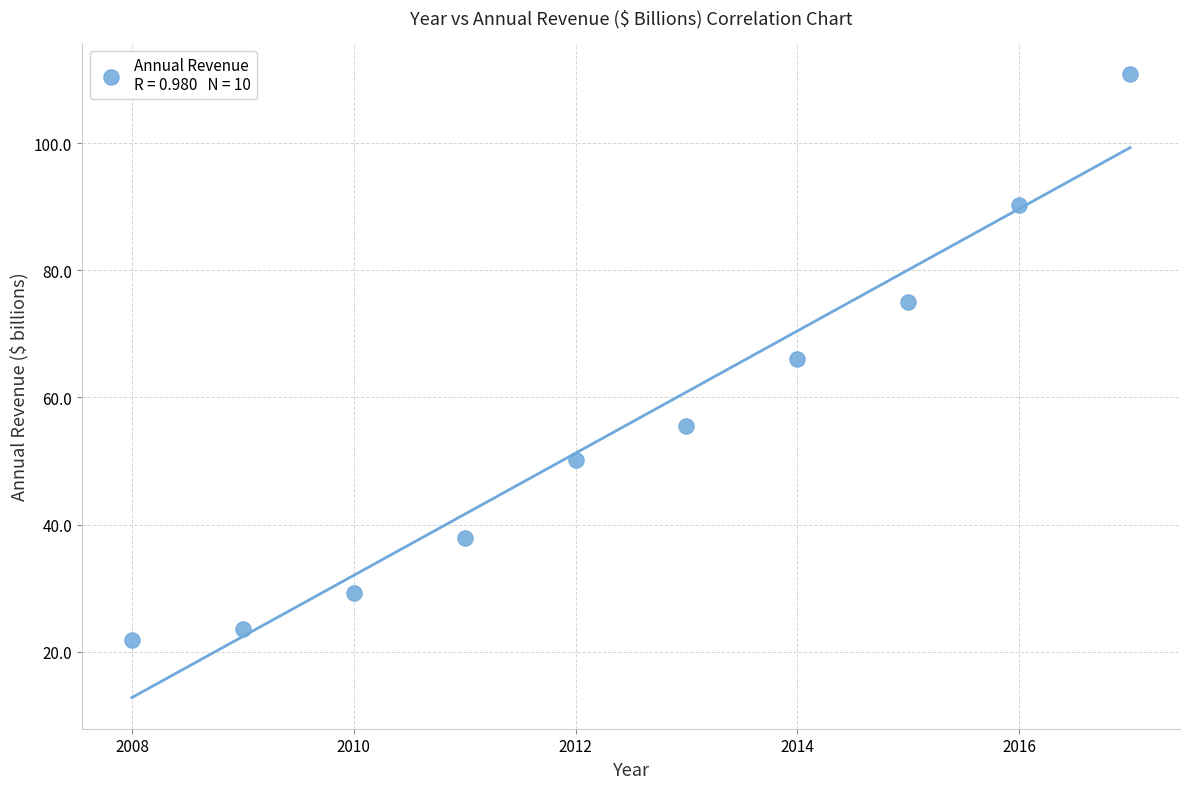

What is the average X value?

2012.5